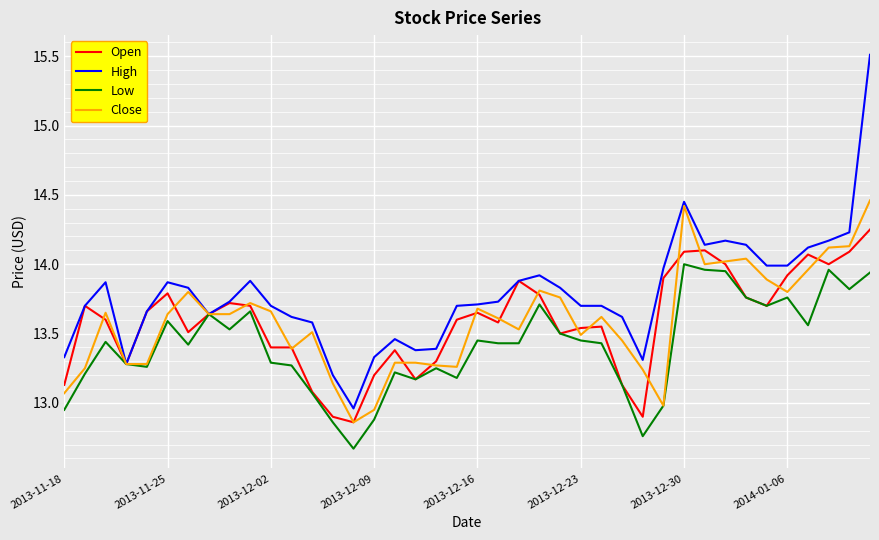

Which series has the widest spread of values?

High